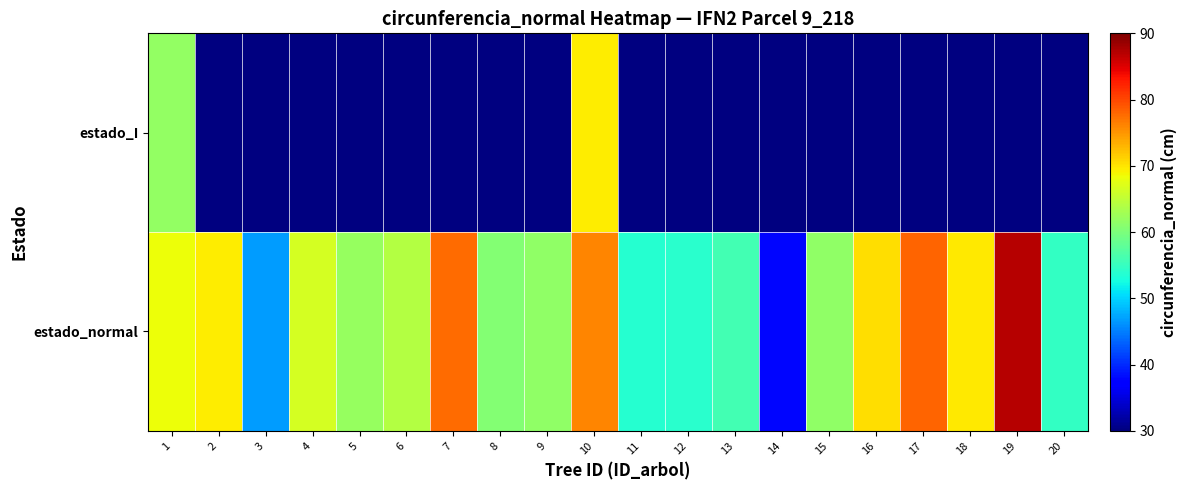

True or false: estado_I has a value of 92.9 at 10.

False